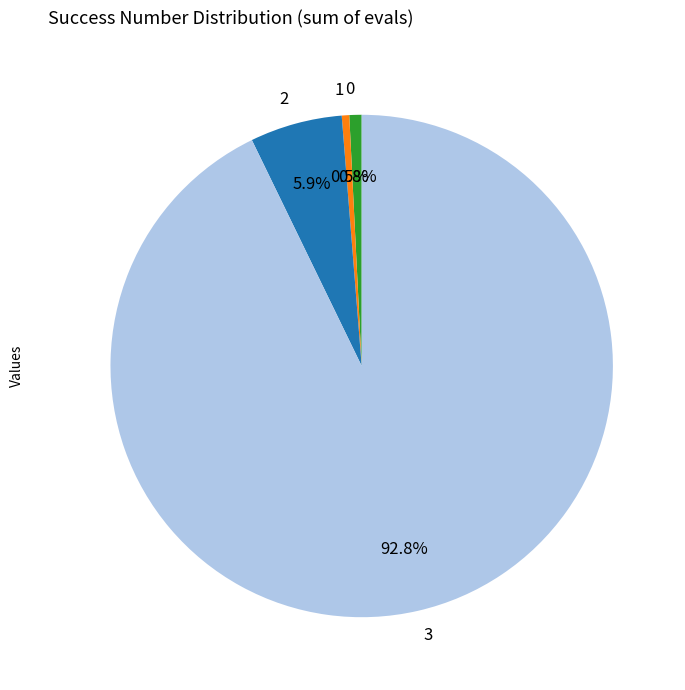

Is there any slice that represents more than half of the pie?

Yes